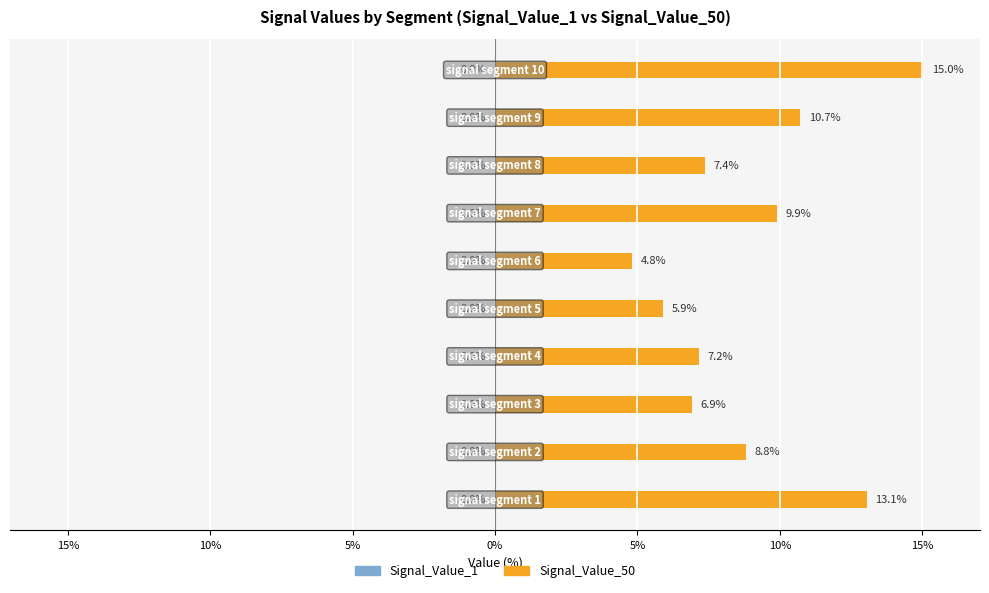

The value of Signal_Value_1 at 20% is -0.0. True or false?

True